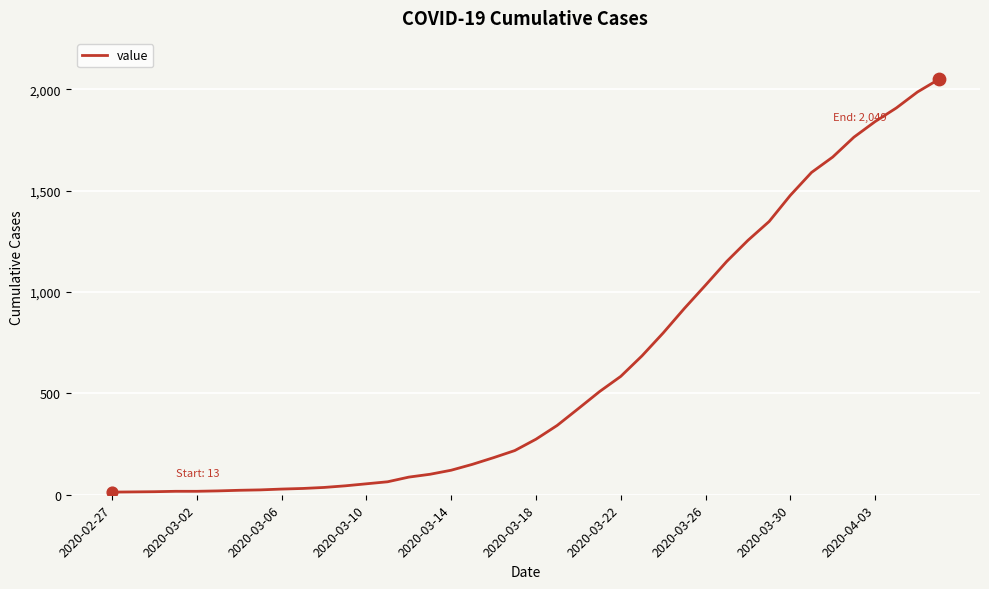

What is the maximum value shown in the chart?

2049